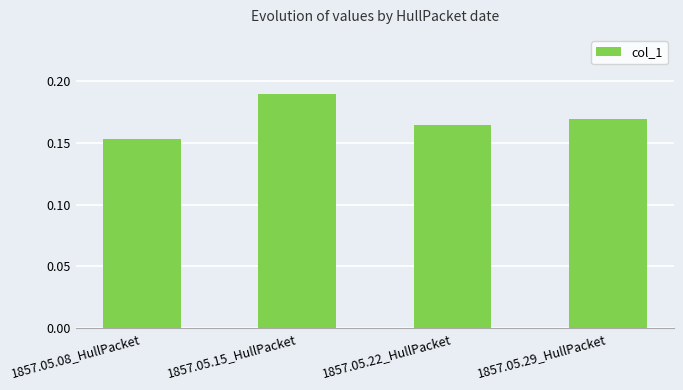

What is the sum of the values at 1857.05.29_HullPacket and 1857.05.22_HullPacket?

0.3